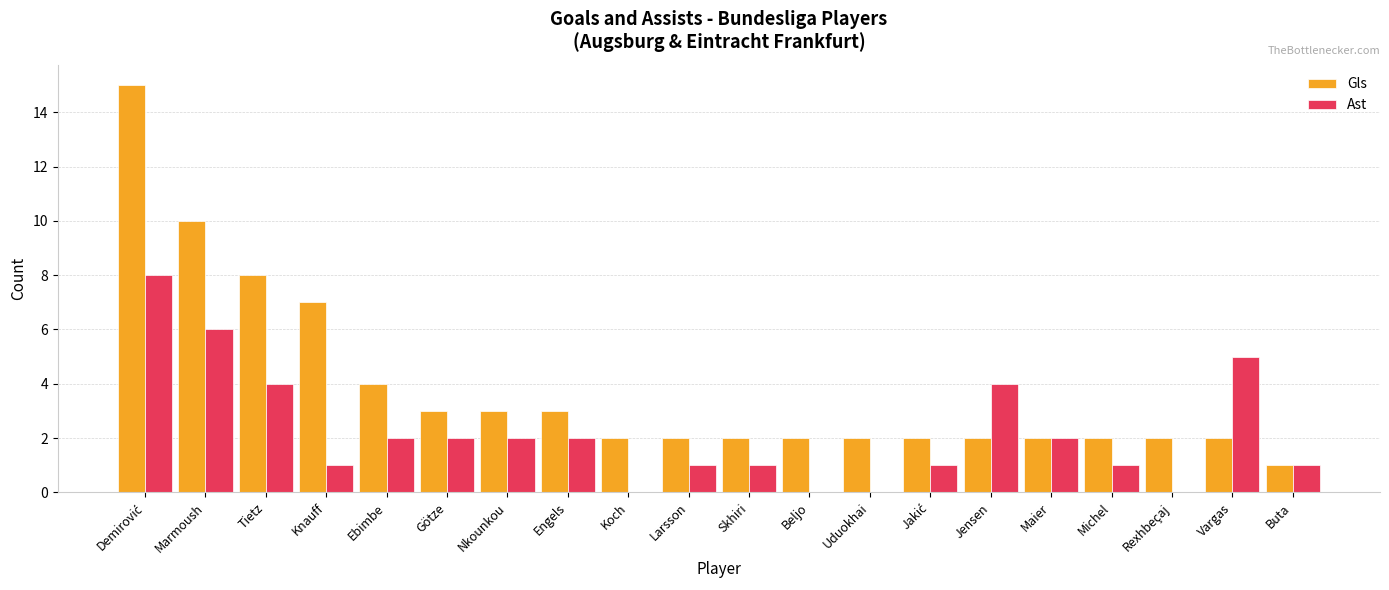

Count the Ast values in the range 1 to 4.

13